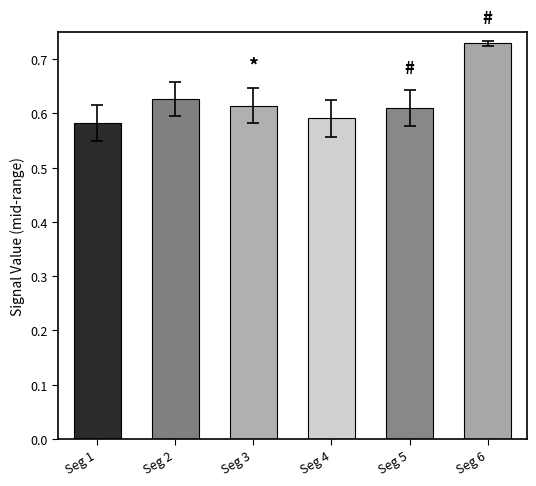

The value of Signal_Value_1 at signal segment 6 is 0.0. True or false?

False